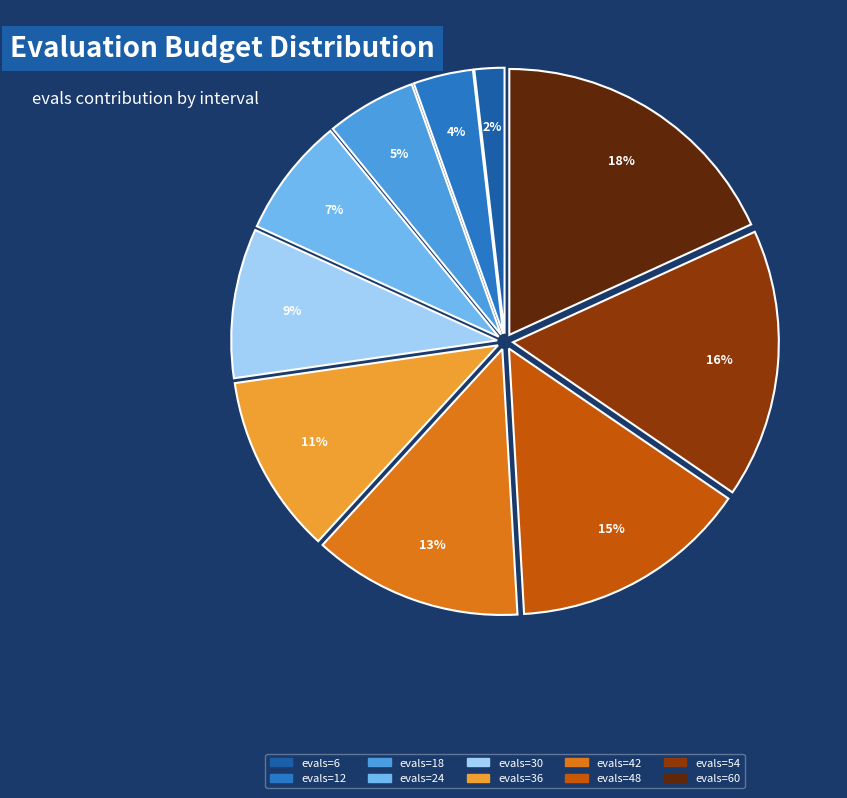

What is the smallest slice in the pie chart?

evals=6